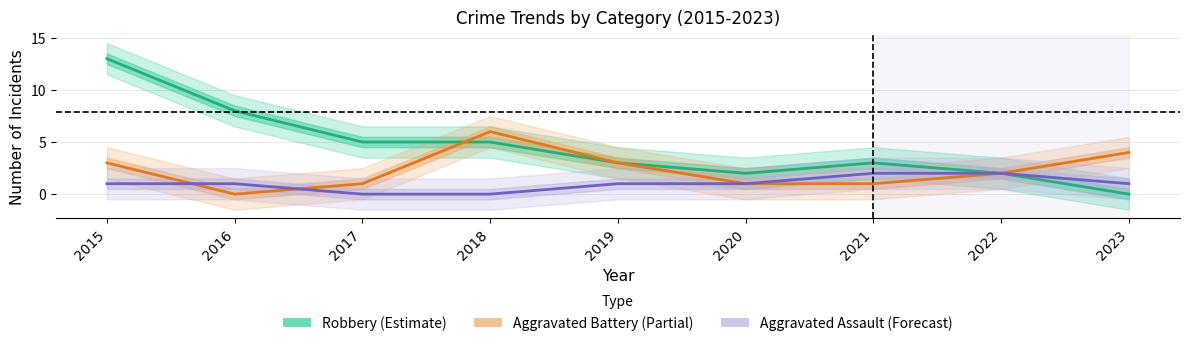

What is the difference between the highest and lowest values at 2016?

8